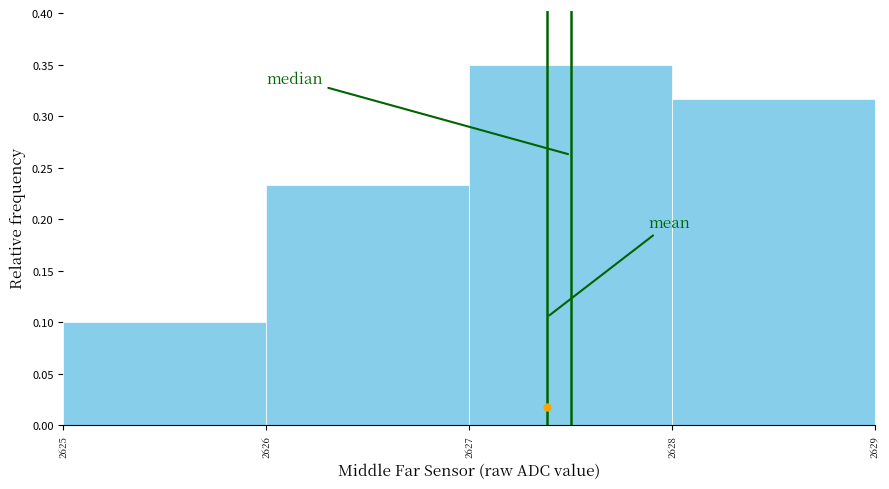

Which has a higher value, 2628 or 2625?

2628